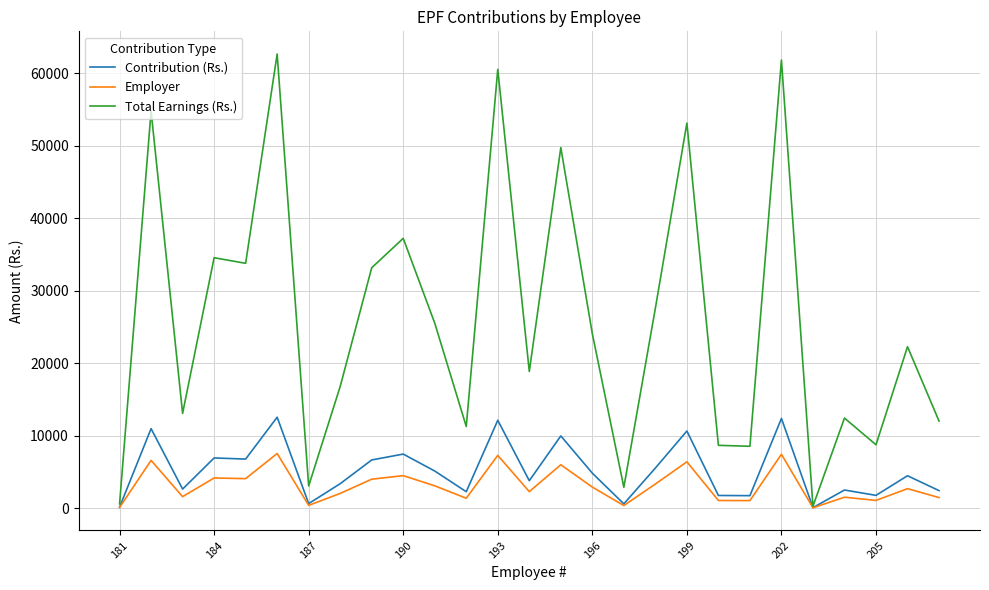

Does the chart have visible grid lines?

Yes